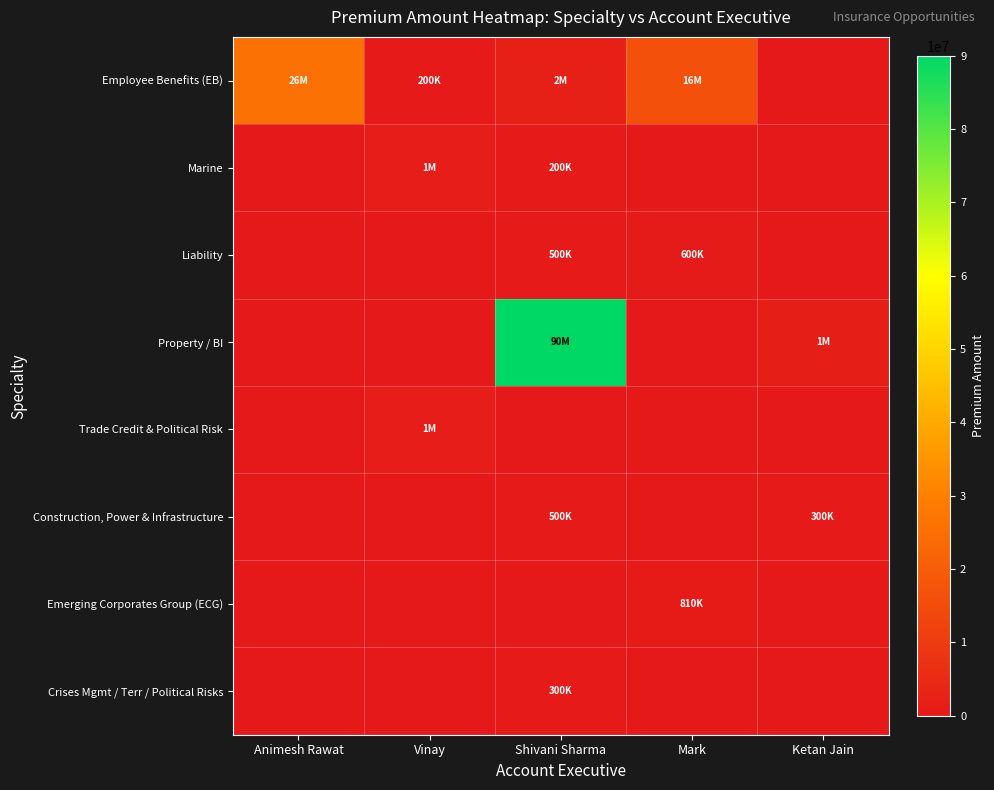

What is the difference between the highest and lowest values at Animesh Rawat?

26000000